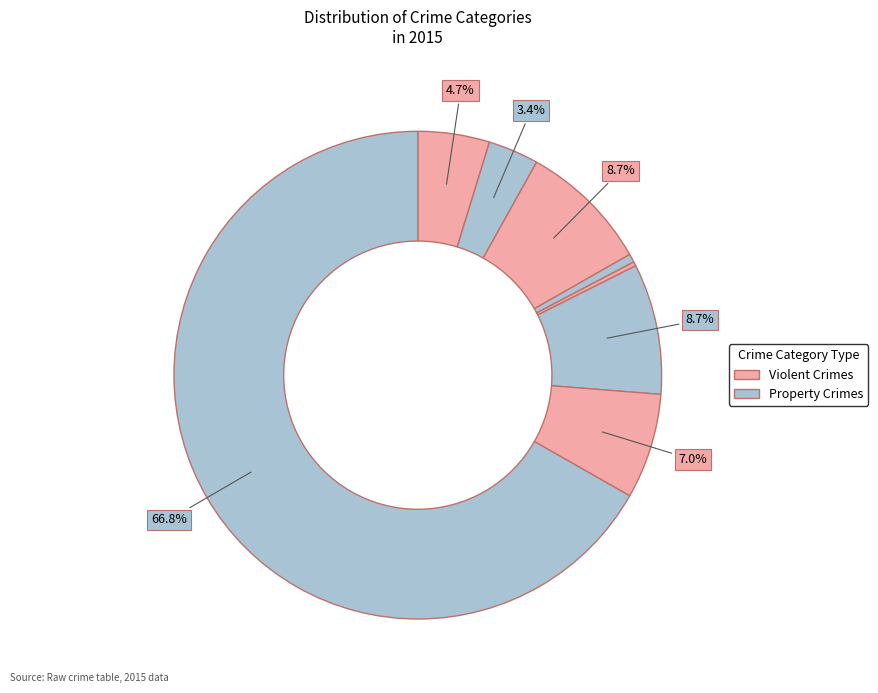

Count the number of slices in the pie.

8